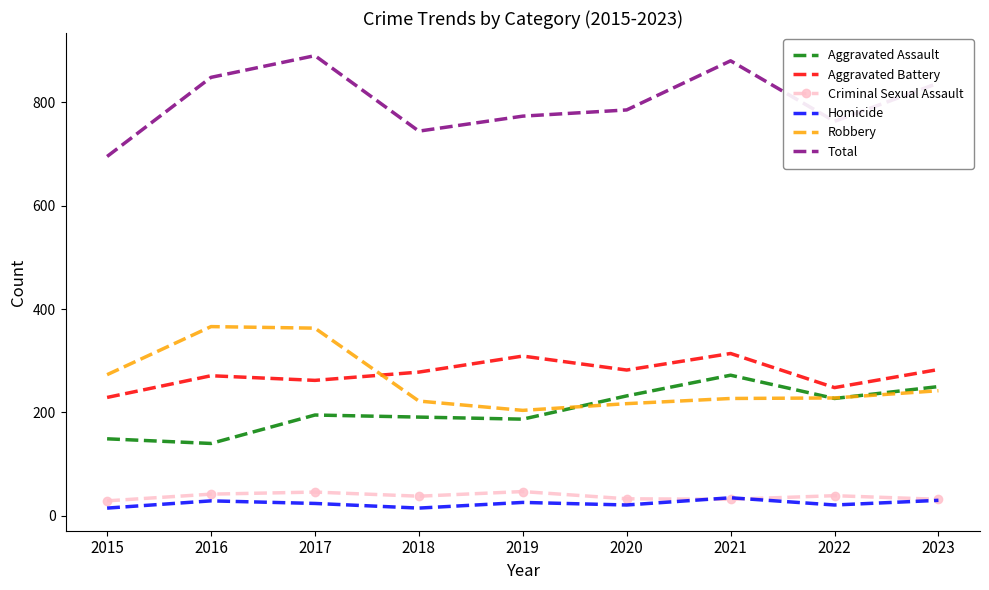

List the series in order of their peak value, lowest first.

Homicide, Criminal Sexual Assault, Aggravated Assault, Aggravated Battery, Robbery, Total